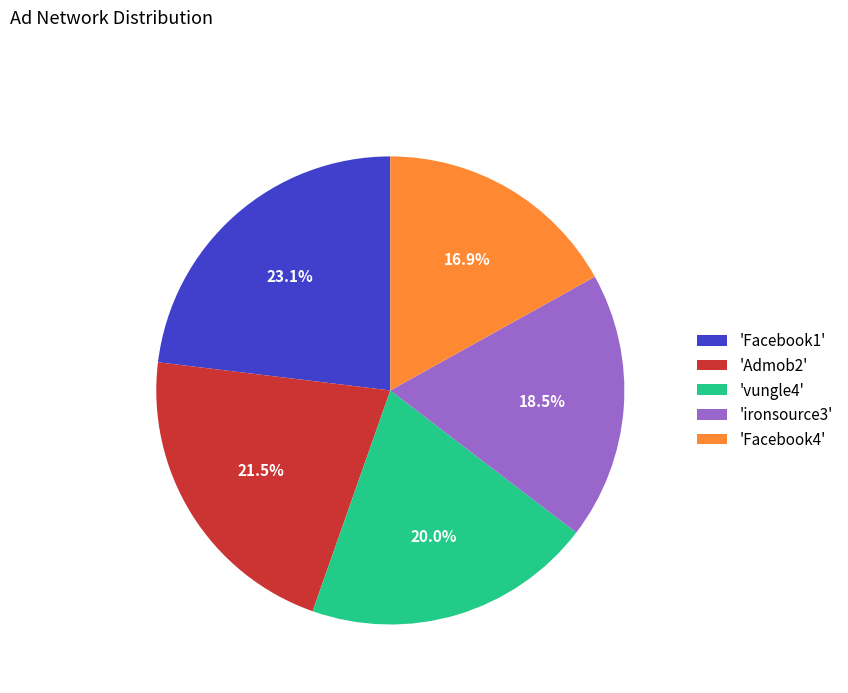

Which slice is the smallest?

'Facebook4'